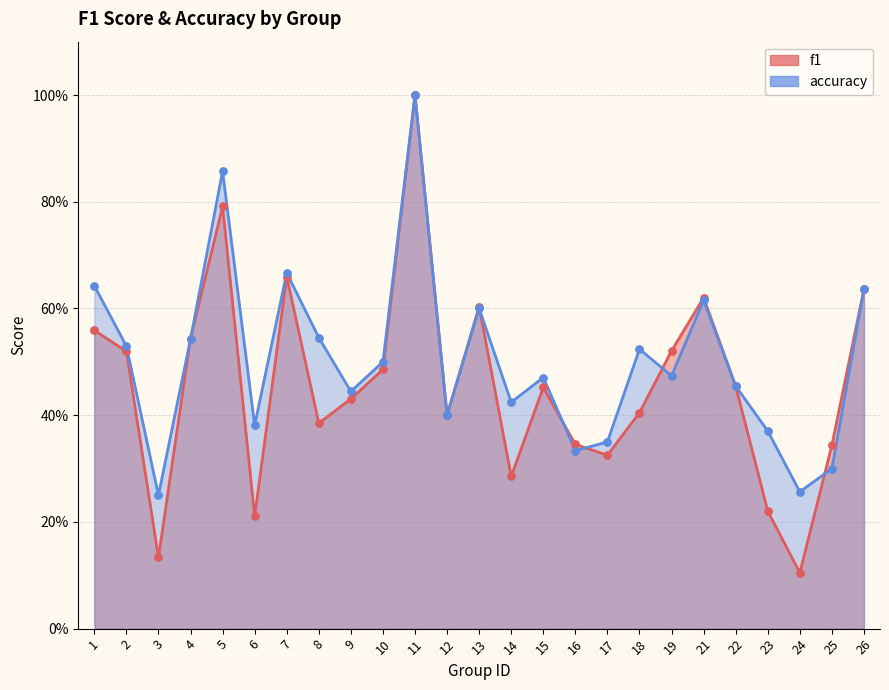

Which series has the widest spread of Y values?

f1